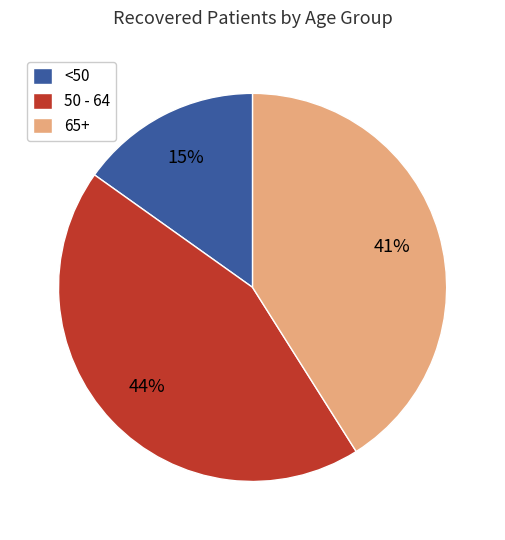

Approximately how many times larger is the value at 65+ compared to <50?

2.7